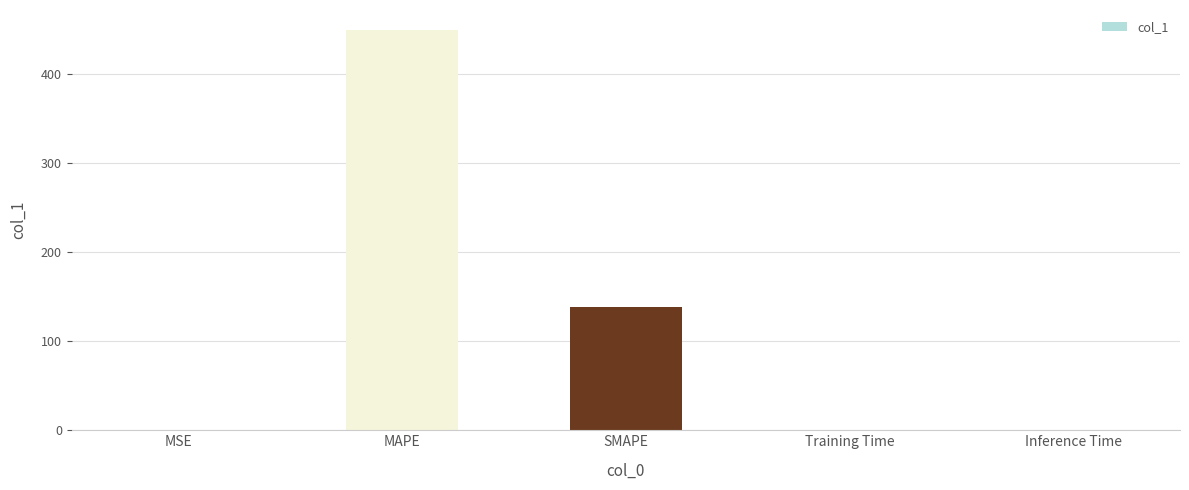

Which has a higher value, SMAPE or Inference Time?

SMAPE